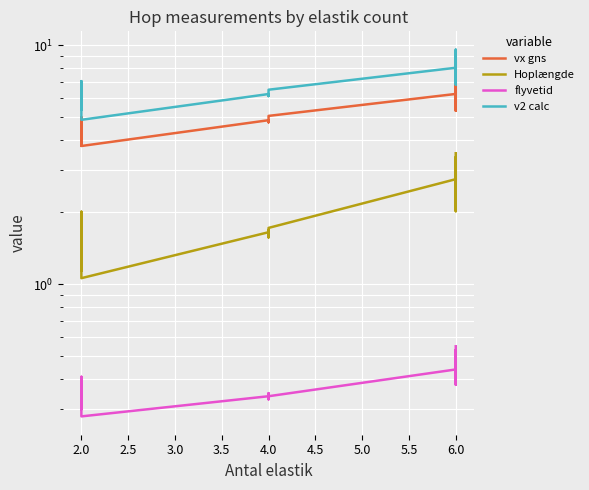

True or false: flyvetid and v2 calc cross at least once.

False